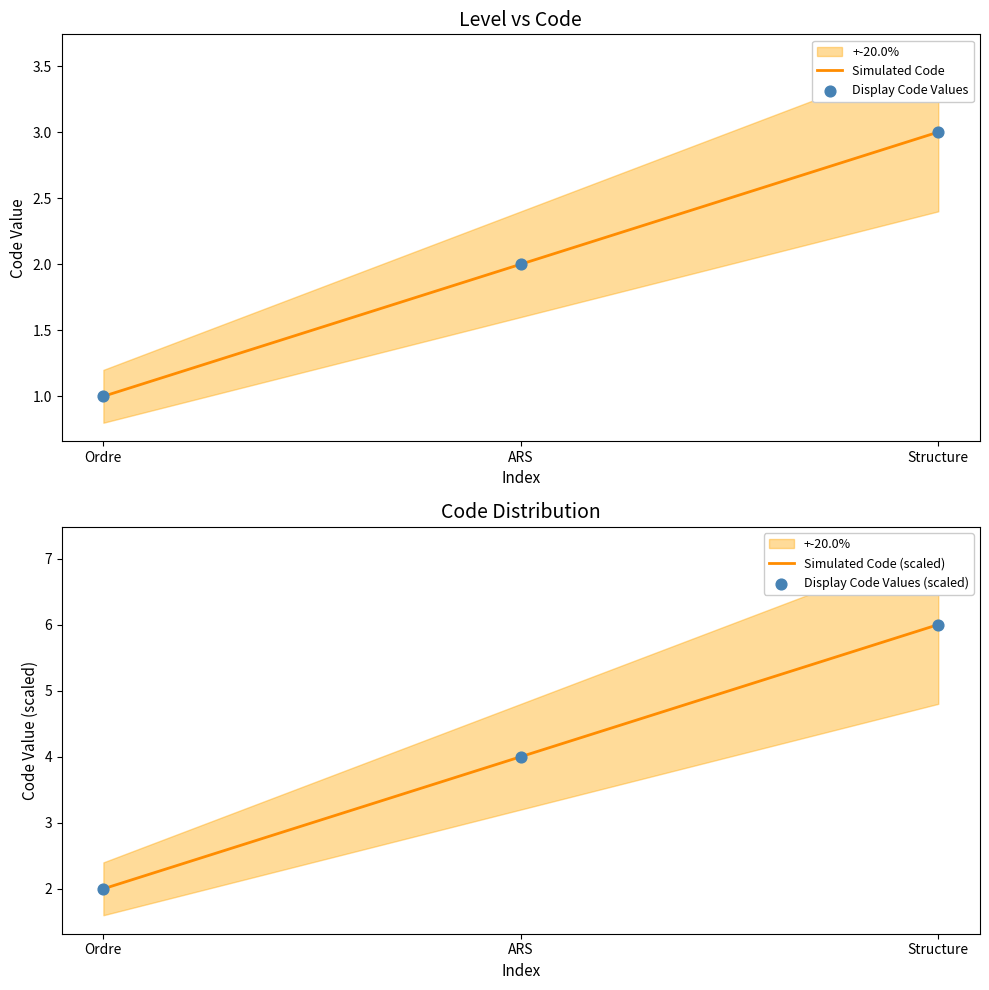

What is the change in value from Ordre to ARS?

+1